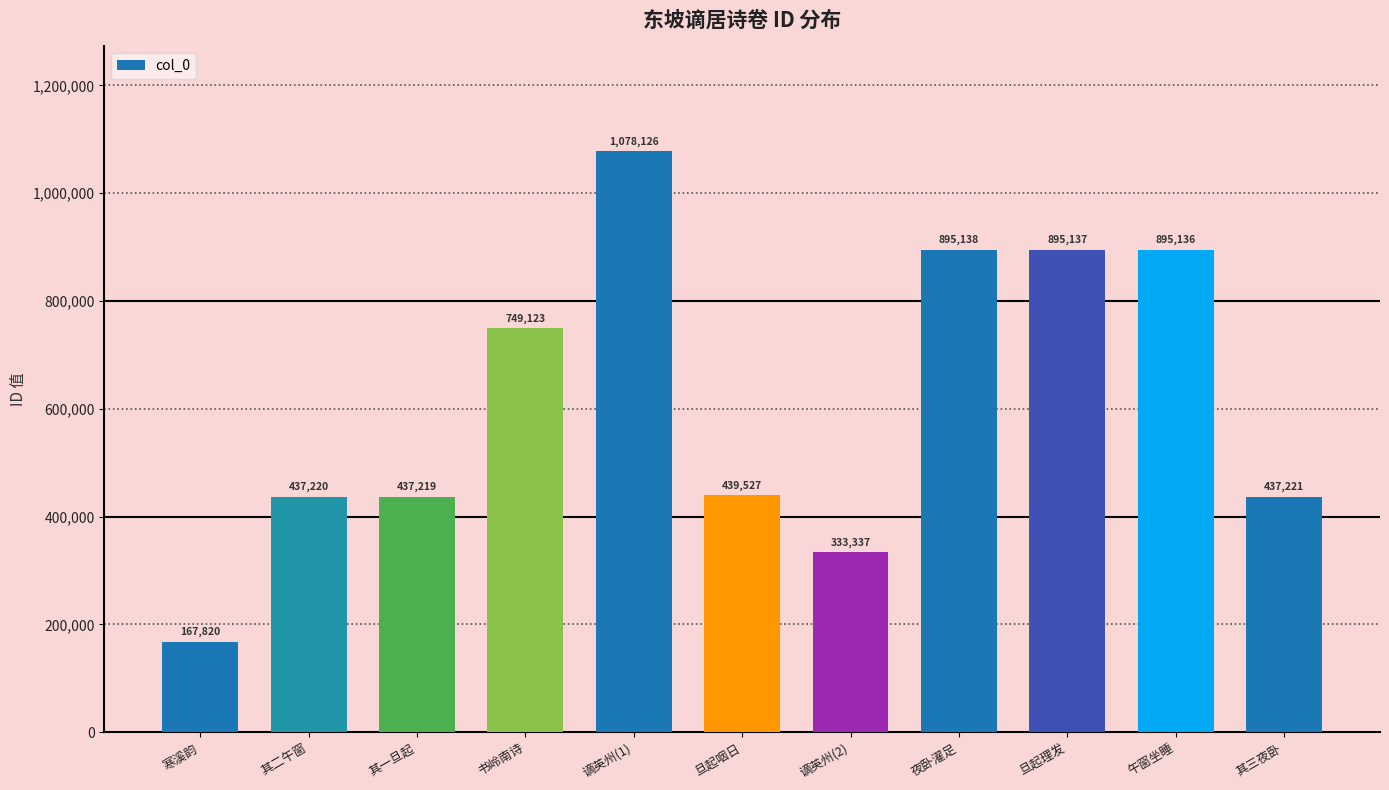

The value at 其二午窗 is 437220. True or false?

True